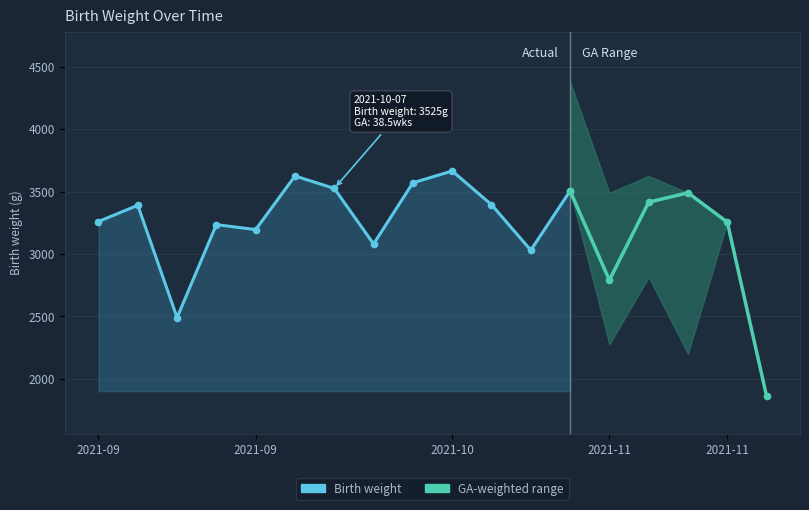

At which label is the value closest to 3077?

7